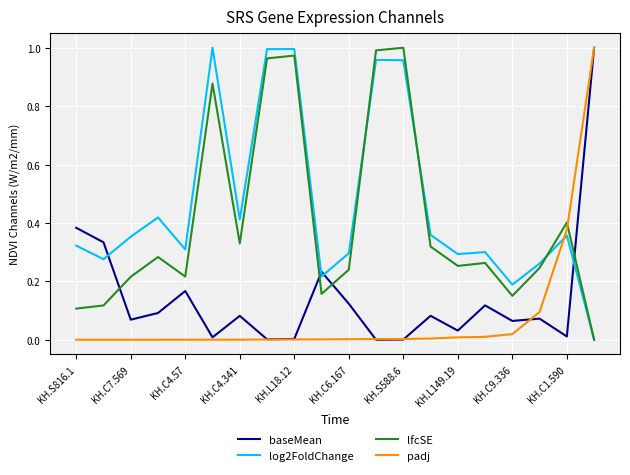

Which series ends up on top after the final intersection of padj and lfcSE?

padj